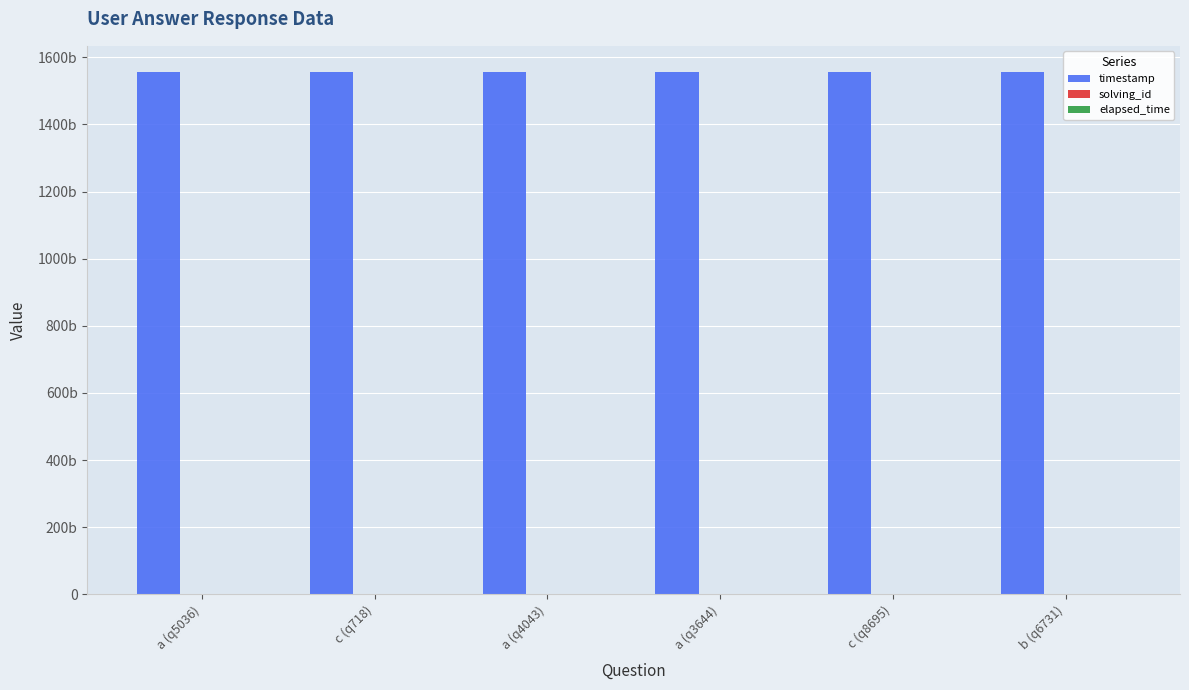

Where does the elapsed_time series first go above 7000?

c (q718)